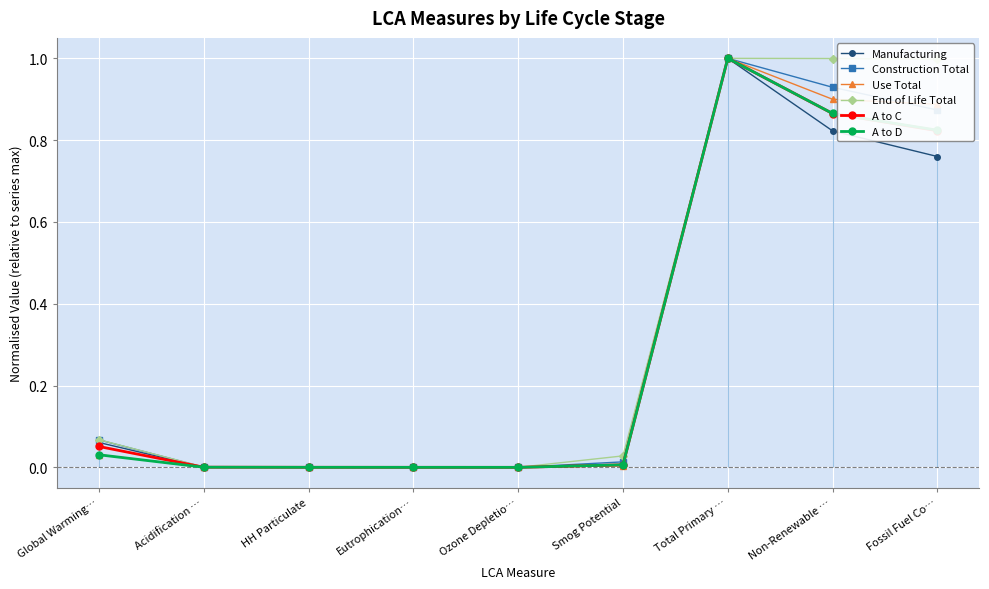

True or false: A to C has a value of 0.1 at Global Warming….

False